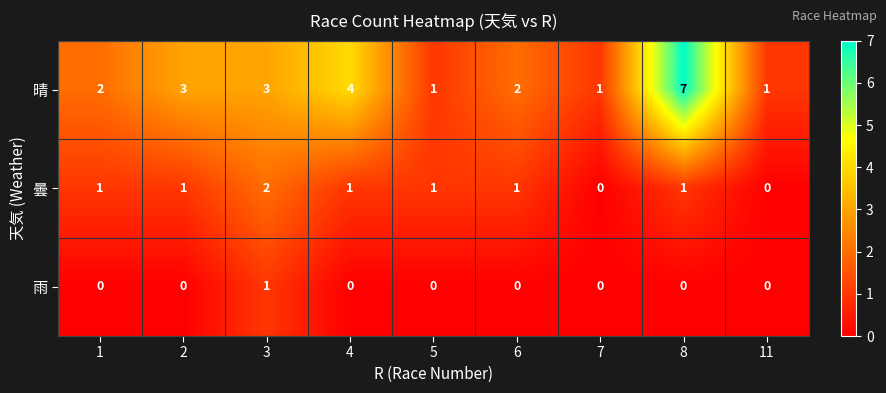

Which series changed the most between 3 and 5?

晴